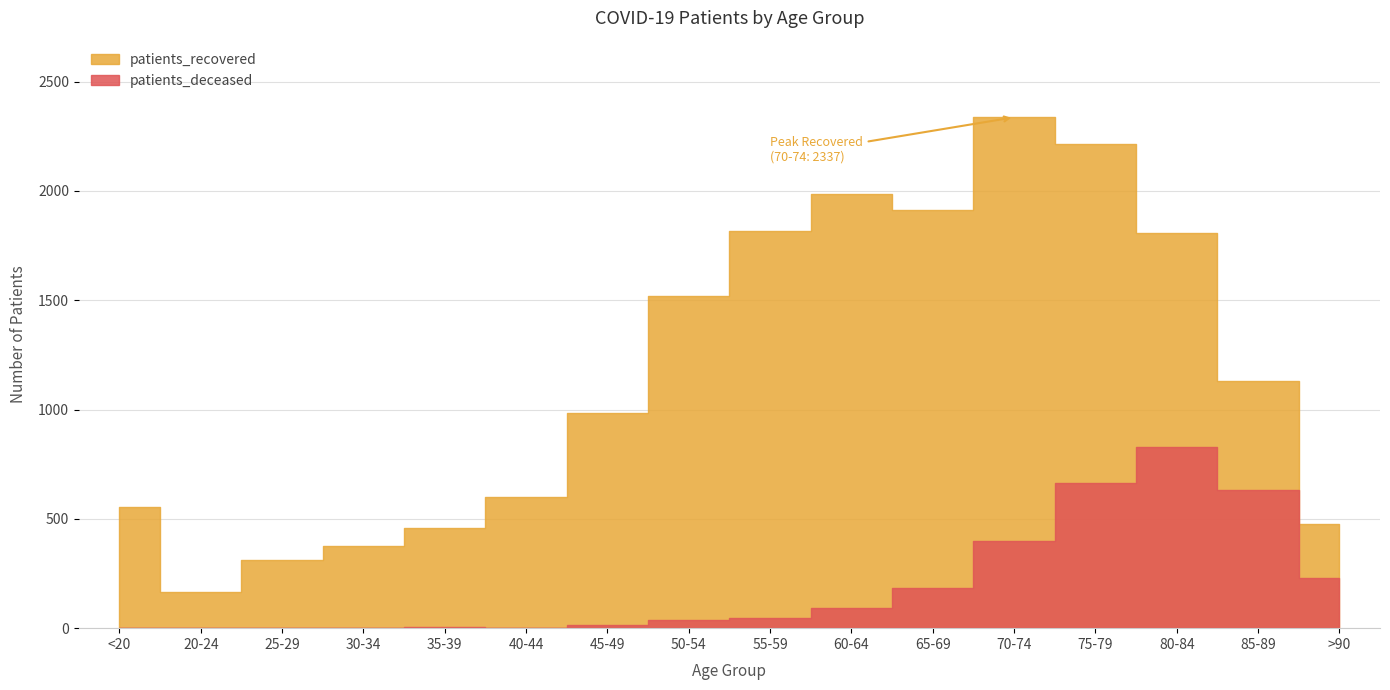

The patients_recovered series shows 983 at 45-49. True or false?

True